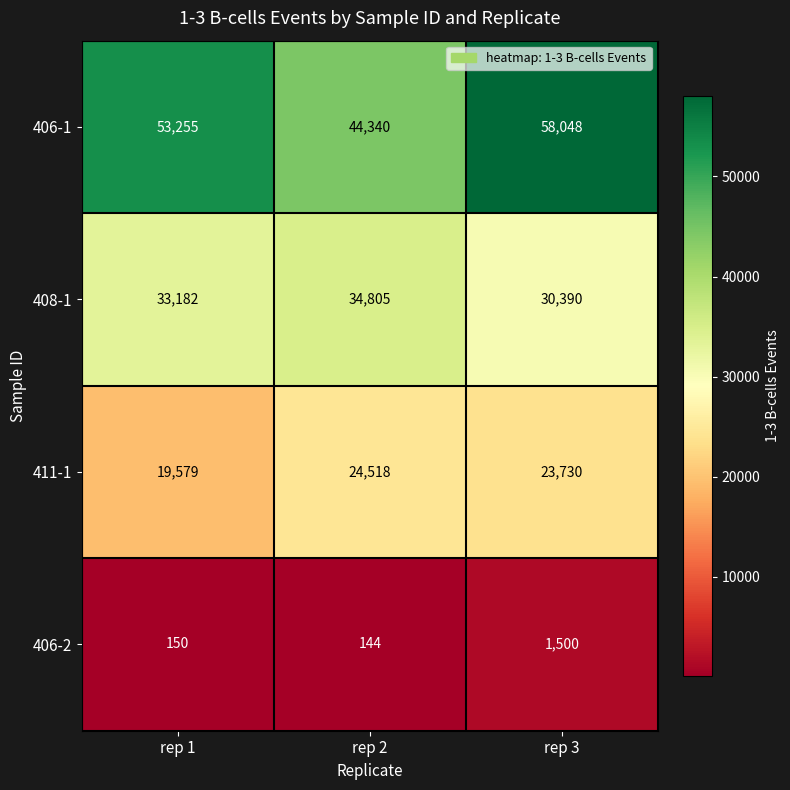

At which label does 406-2 reach its minimum?

rep 2